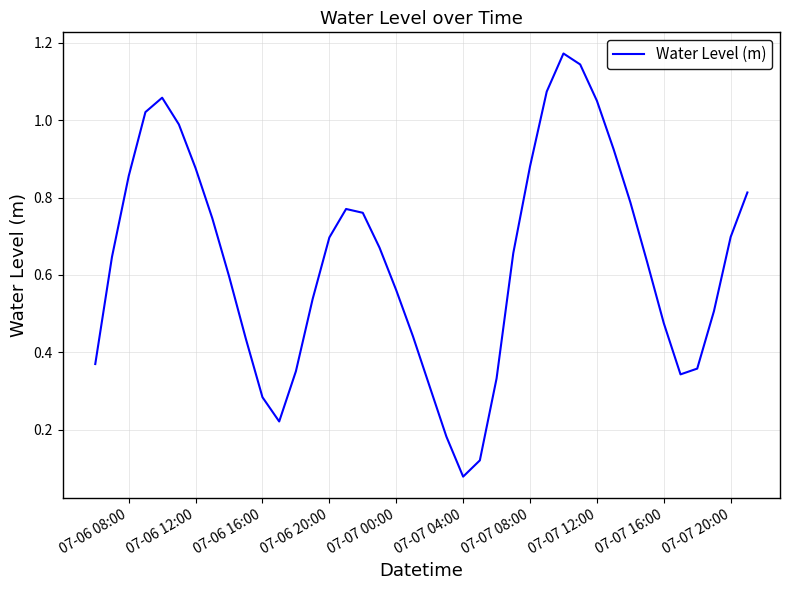

True or false: the data shows 1.5 at 07-07 08:00.

False